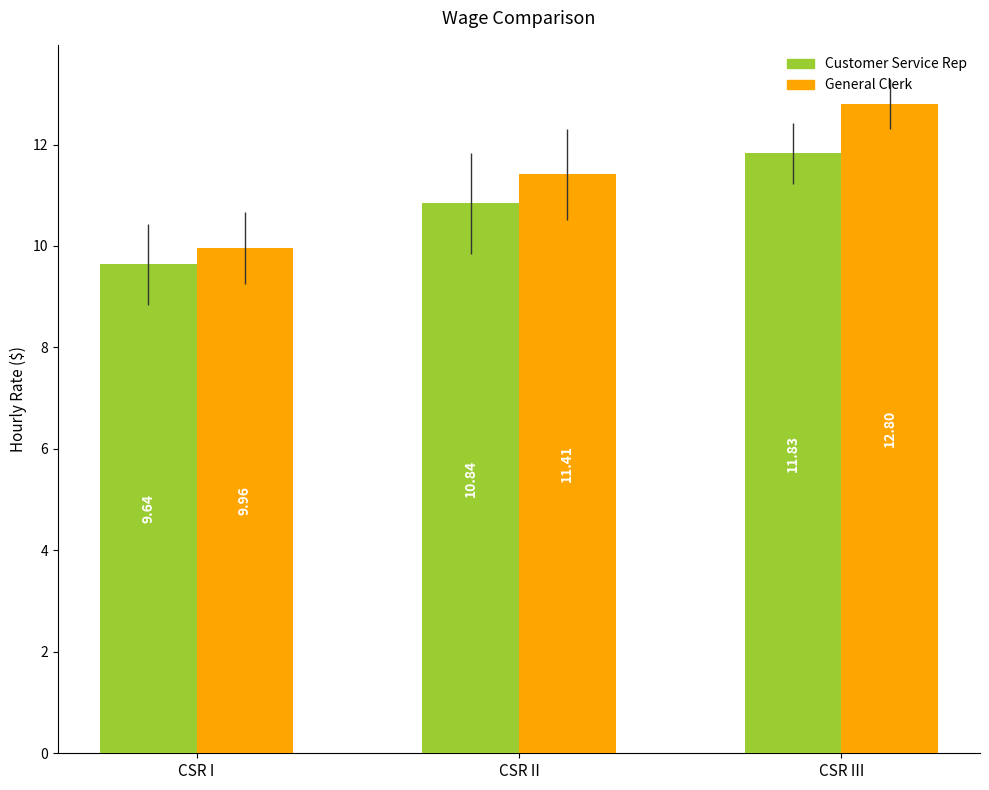

How many values in the General Clerk series exceed 11?

2